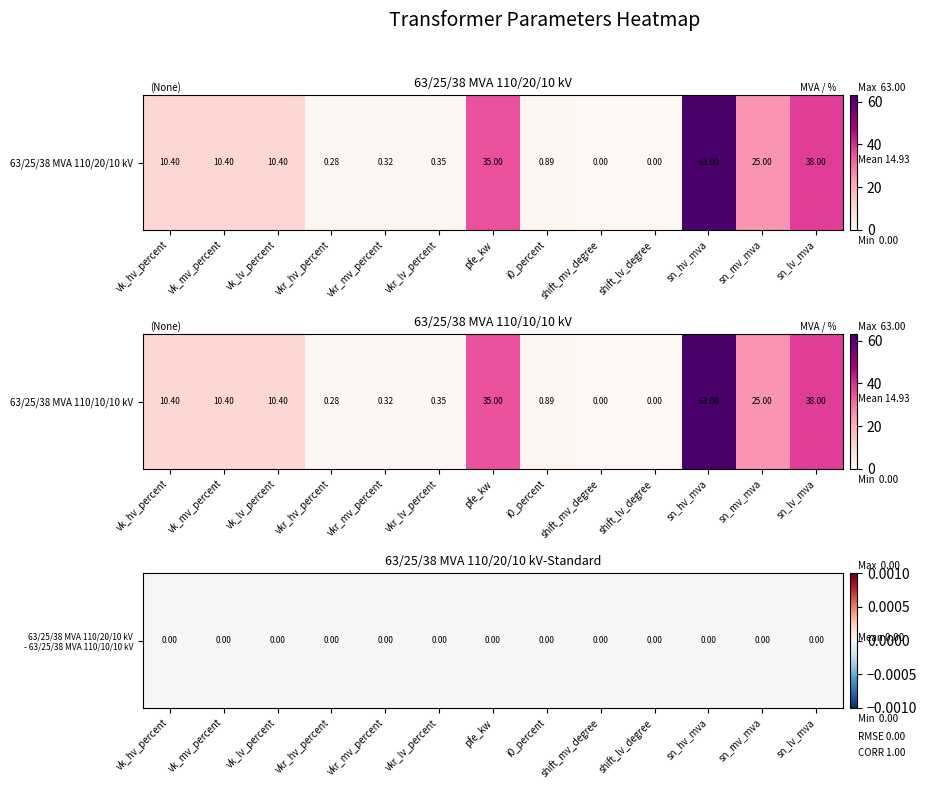

What is the approximate value of 63/25/38 MVA 110/10/10 kV at sn_mv_mva?

25.0